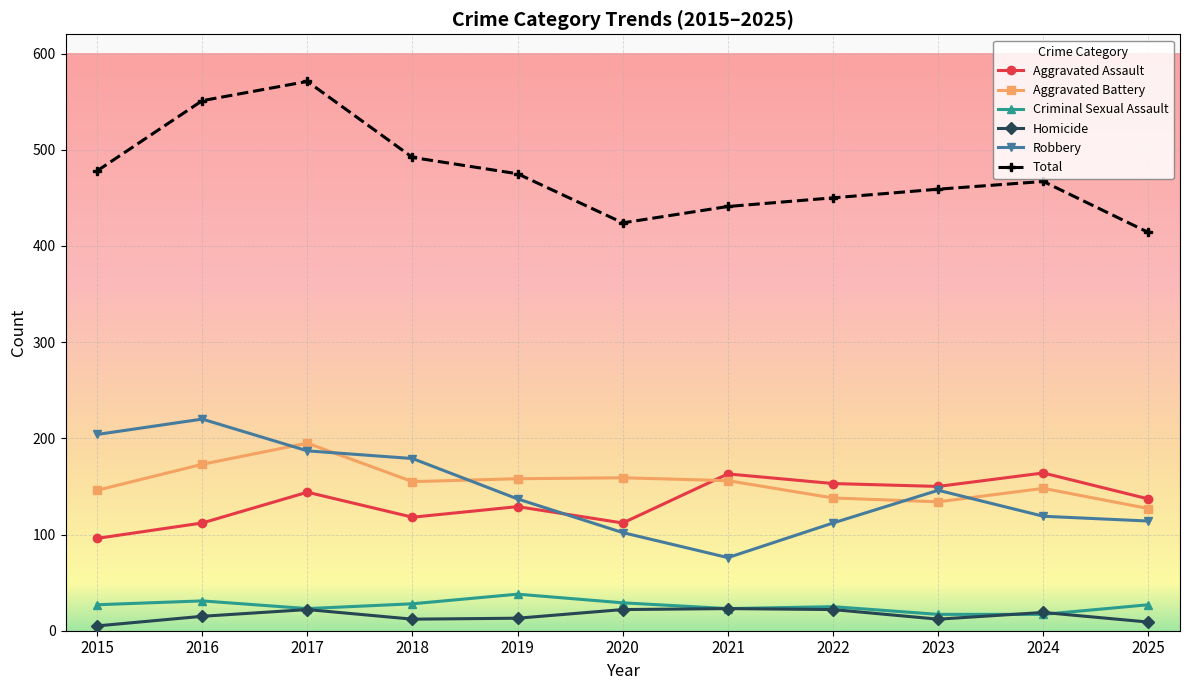

What is the lowest value of the Criminal Sexual Assault series?

17